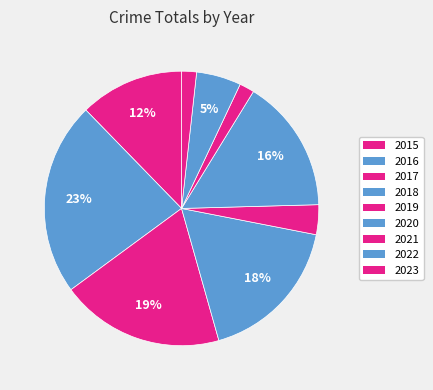

Rank the categories by value from lowest to highest.

2021, 2023, 2019, 2022, 2015, 2020, 2018, 2017, 2016